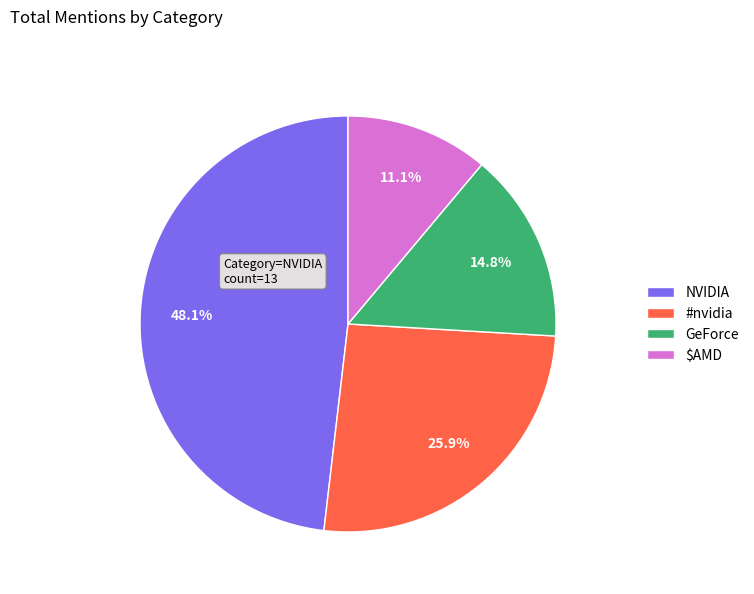

To the nearest percent, what is the combined percentage of GeForce and #nvidia?

41%